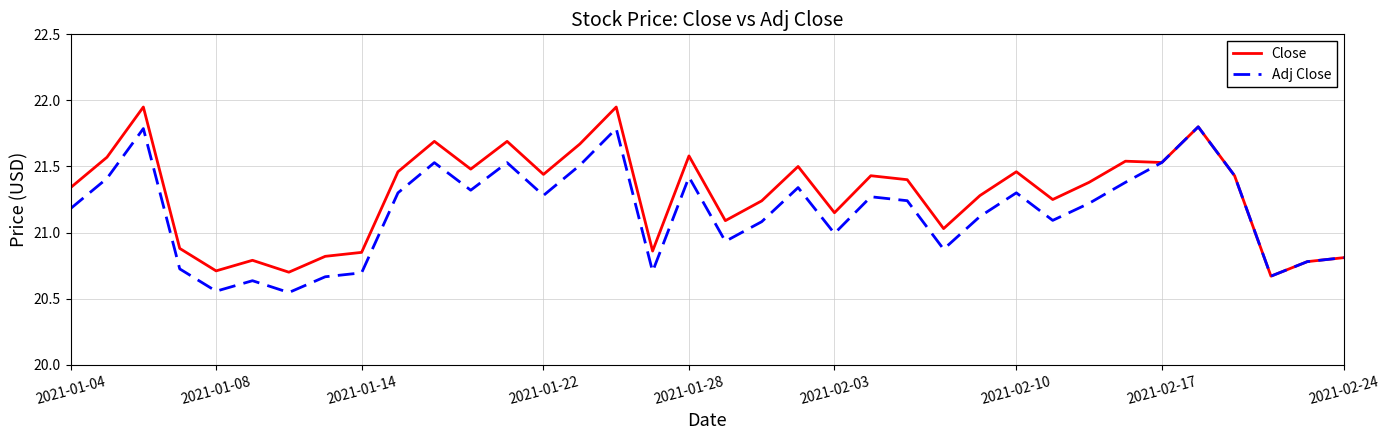

Rank the series by their average value, from highest to lowest.

Close, Adj Close